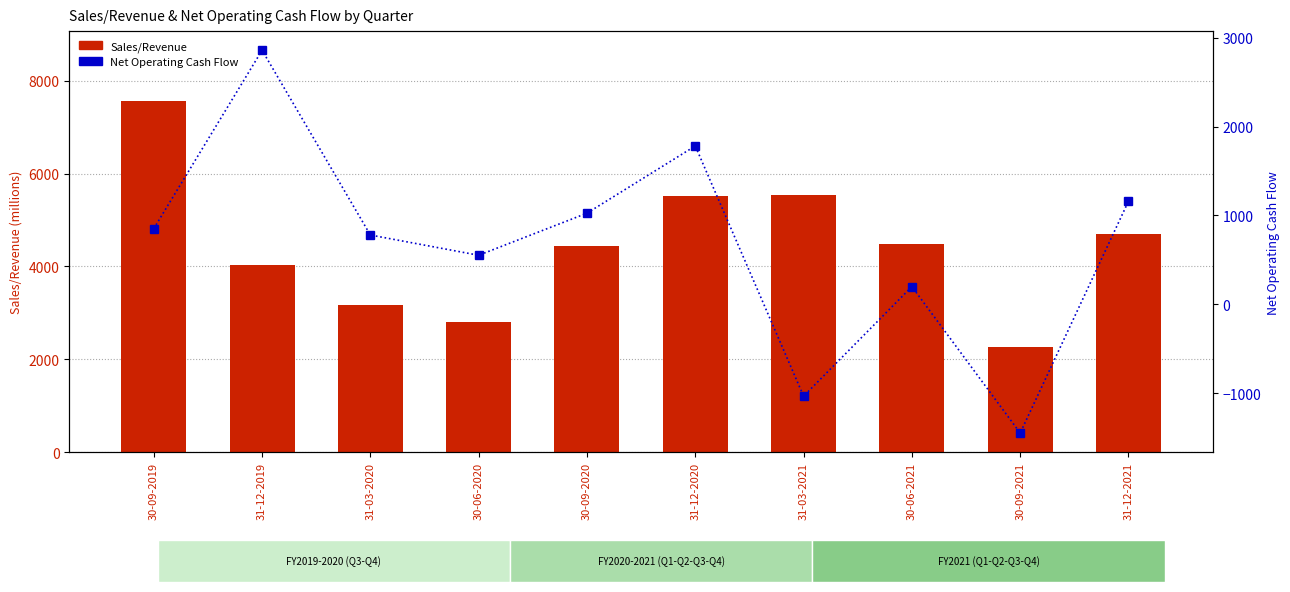

List the labels in order of Net Operating Cash Flow value, smallest first.

30-09-2021, 31-03-2021, 30-06-2021, 30-06-2020, 31-03-2020, 30-09-2019, 30-09-2020, 31-12-2021, 31-12-2020, 31-12-2019